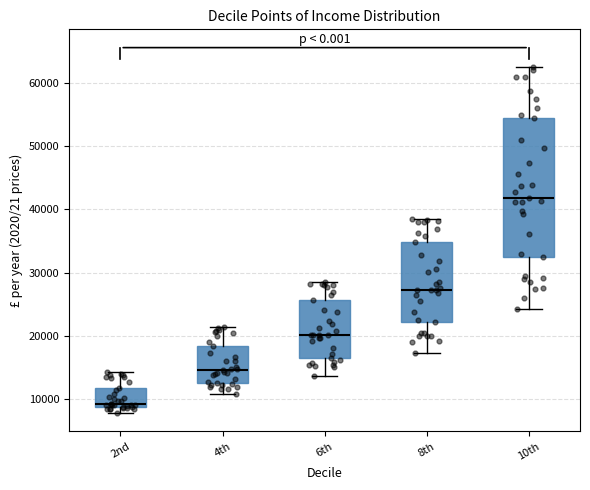

Which box is the tallest, from its lower edge to its upper edge?

10th